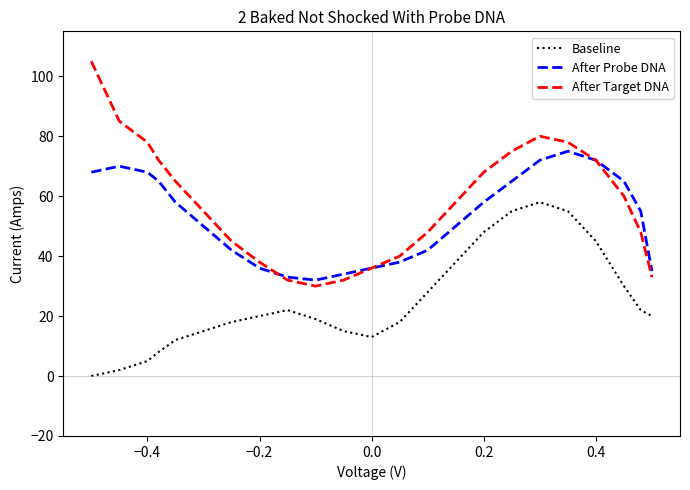

What are all the series names shown in the legend?

Baseline, After Probe DNA, After Target DNA